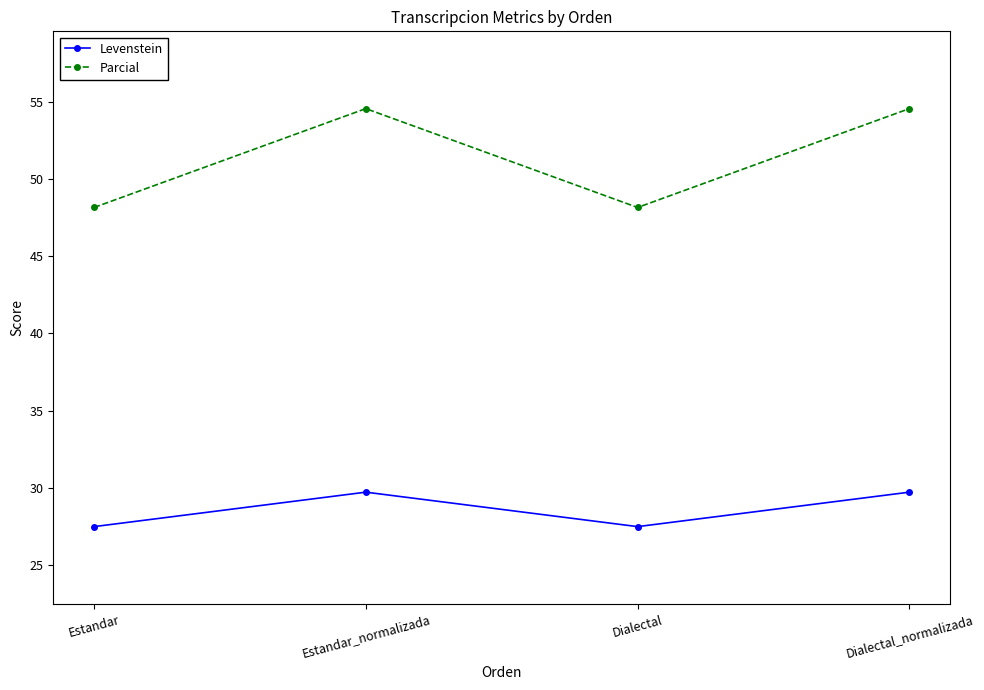

True or false: Parcial and Levenstein cross at least once.

False